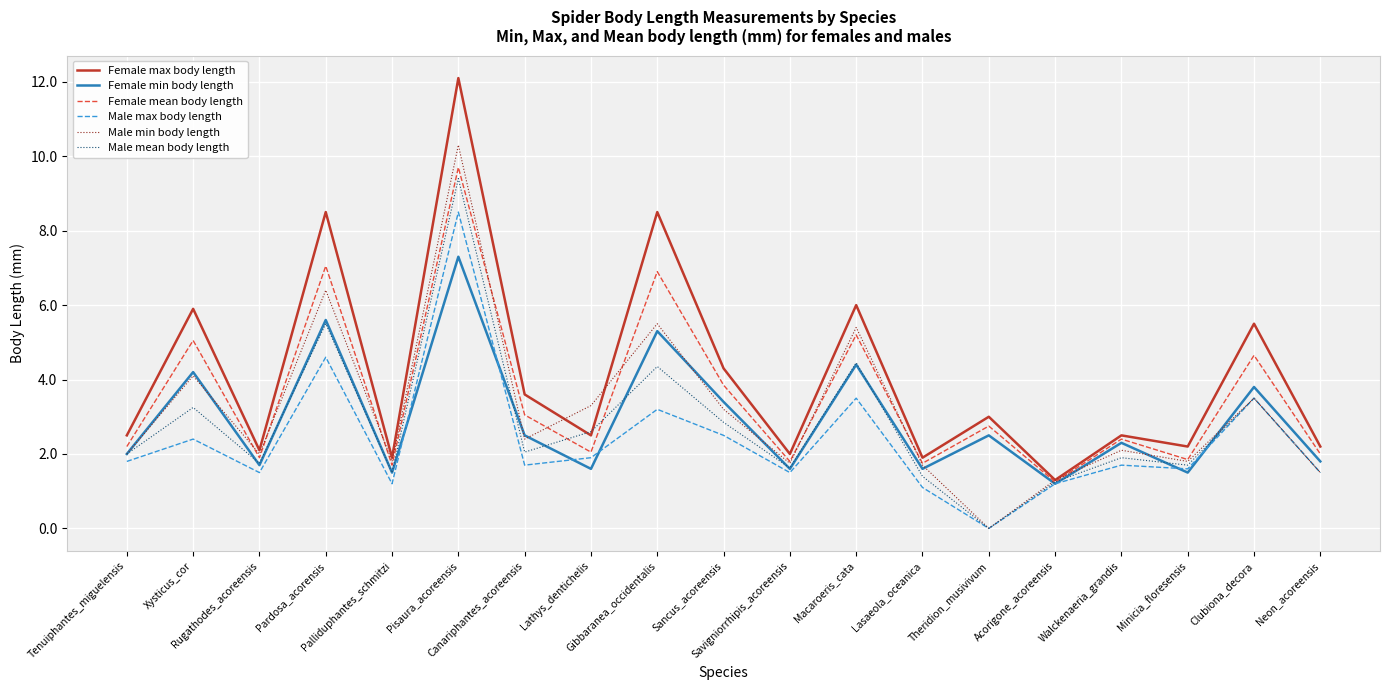

Where do Male min body length and Female min body length first cross each other?

Xysticus_cor and Rugathodes_acoreensis